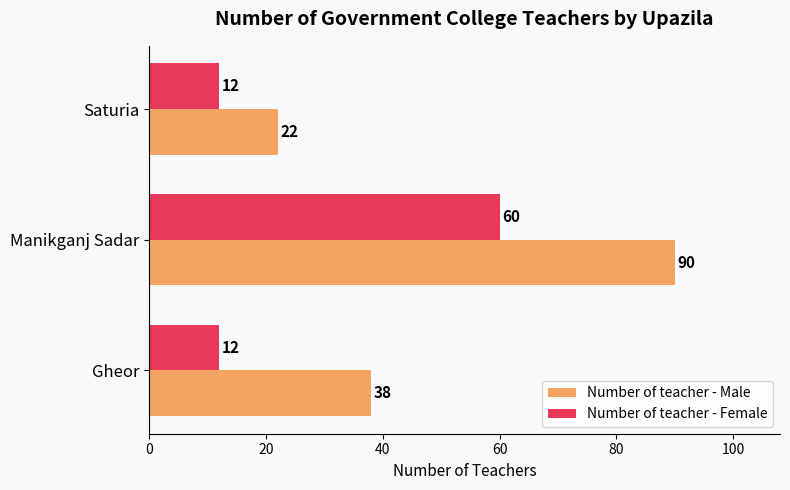

Which series has the largest range (max minus min)?

Number of teacher - Male